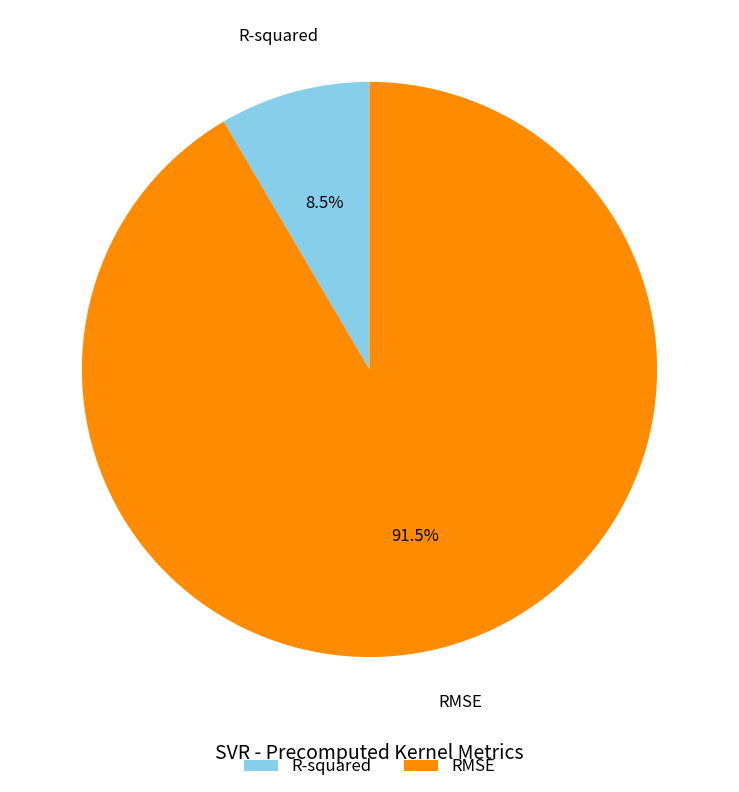

How many segments does this pie chart have?

2